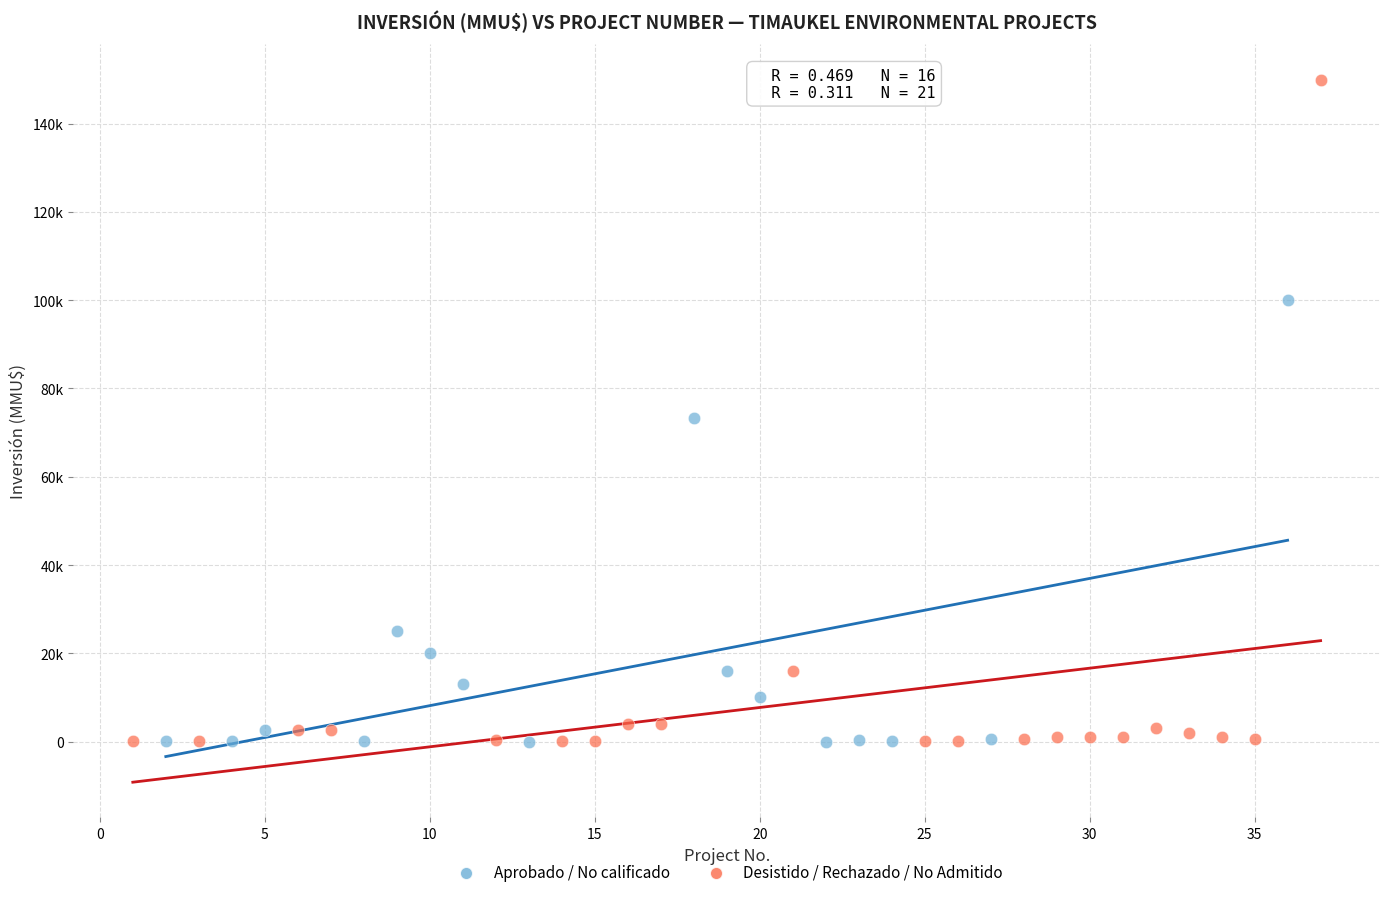

What are all the series names shown in the legend?

Aprobado / No calificado, Desistido / Rechazado / No Admitido